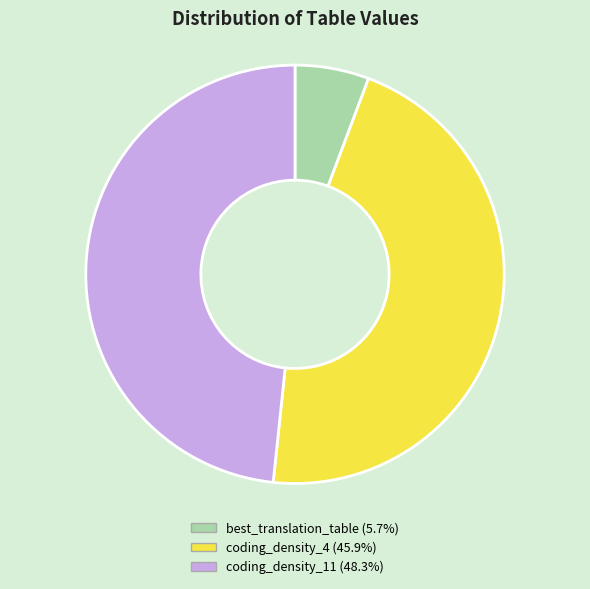

Which slice is the smallest?

best_translation_table